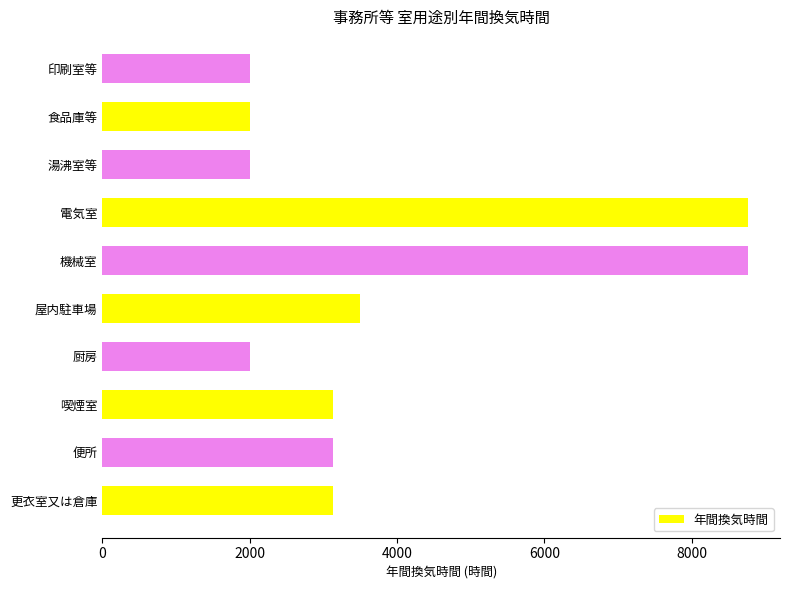

What is the difference between the maximum and minimum values?

6760